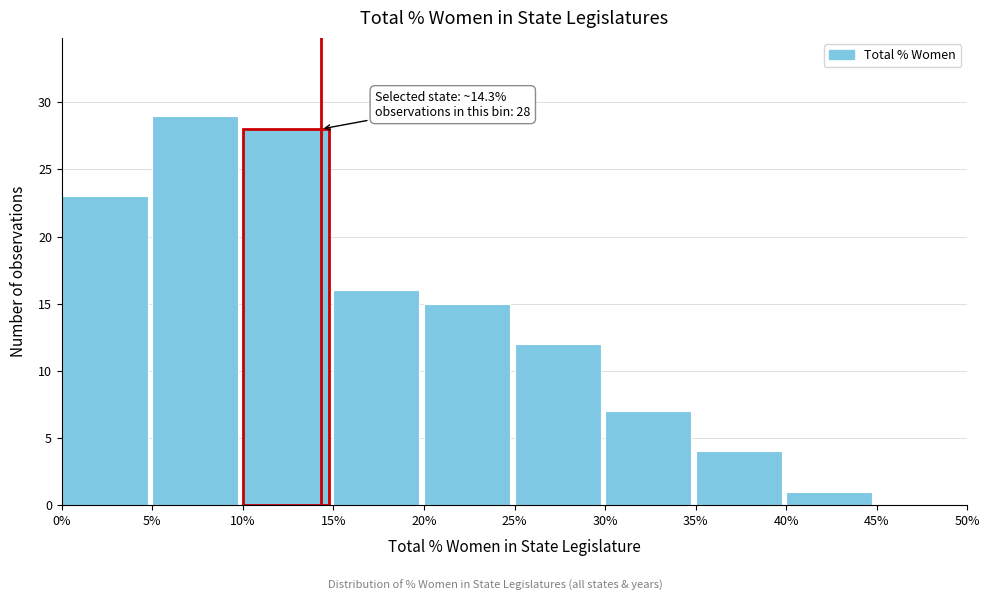

Which range on the x-axis has the tallest bar?

5% to 10%